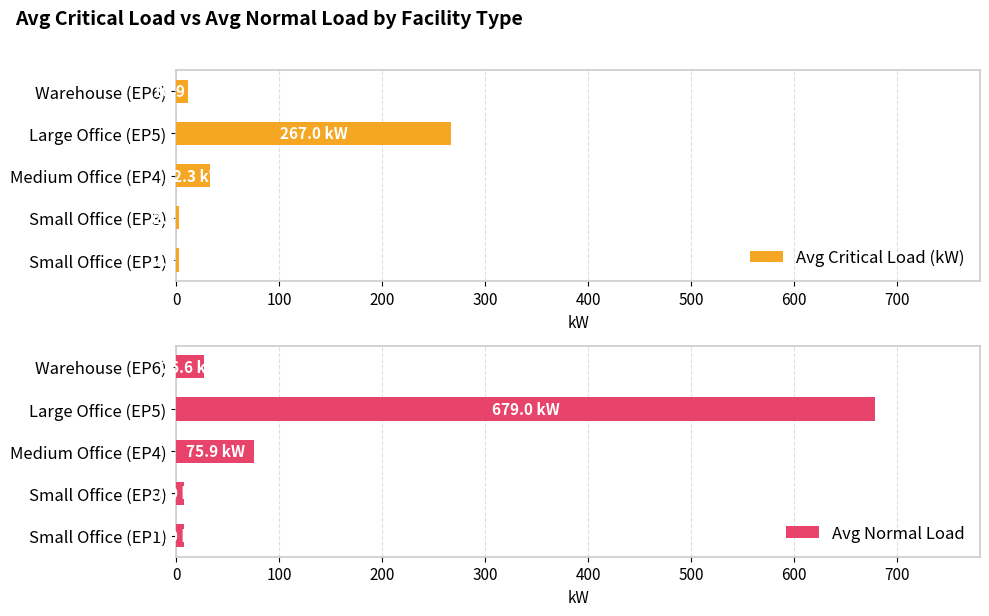

Rank the series by their average value, from lowest to highest.

Avg Critical Load (kW), Avg Normal Load